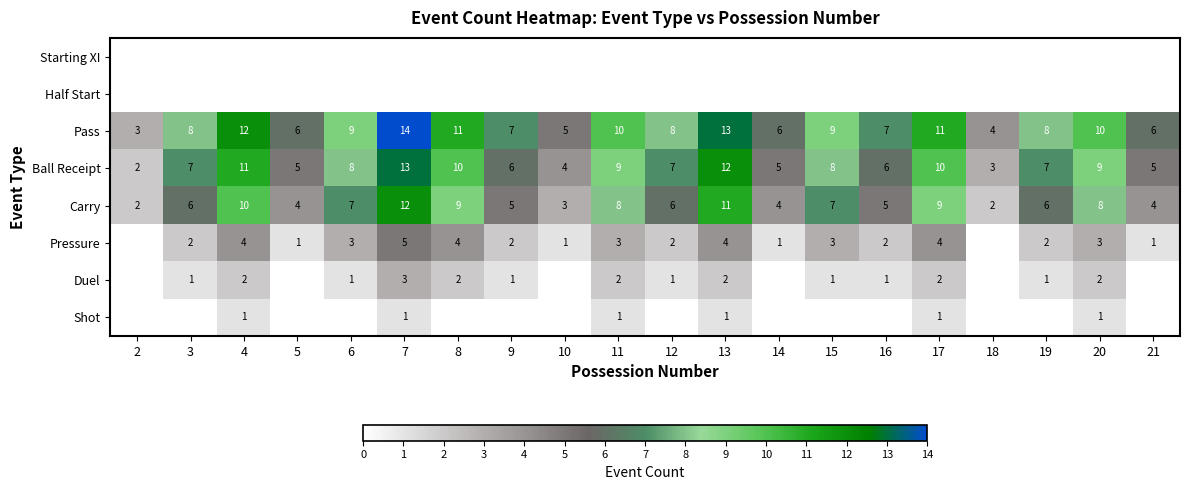

Is it true that Ball Receipt equals 3 at 2?

False